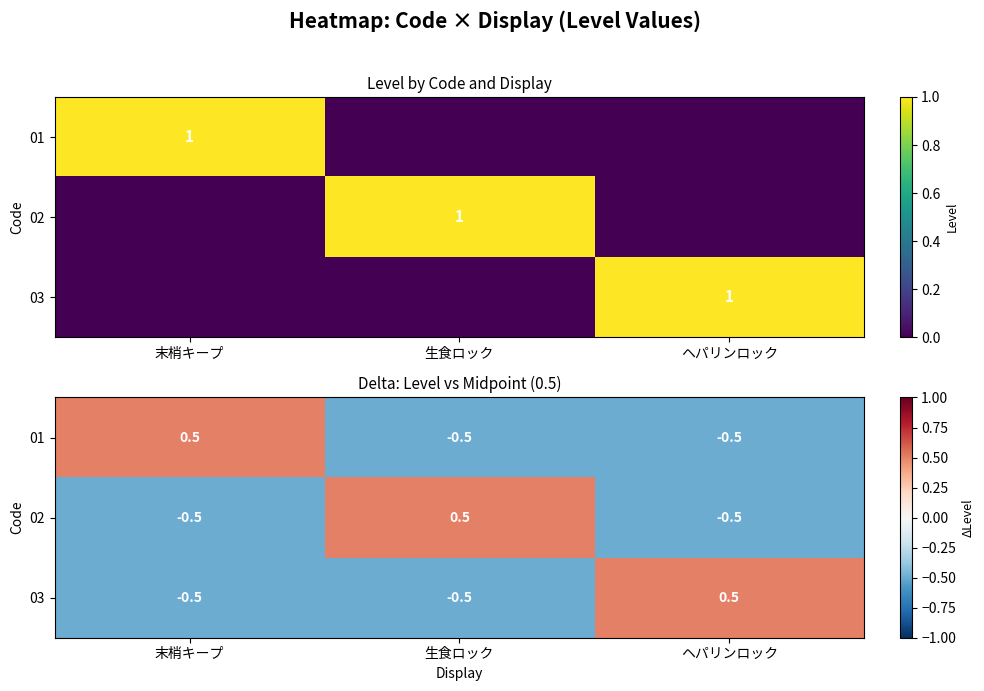

How many series are shown in this chart?

3